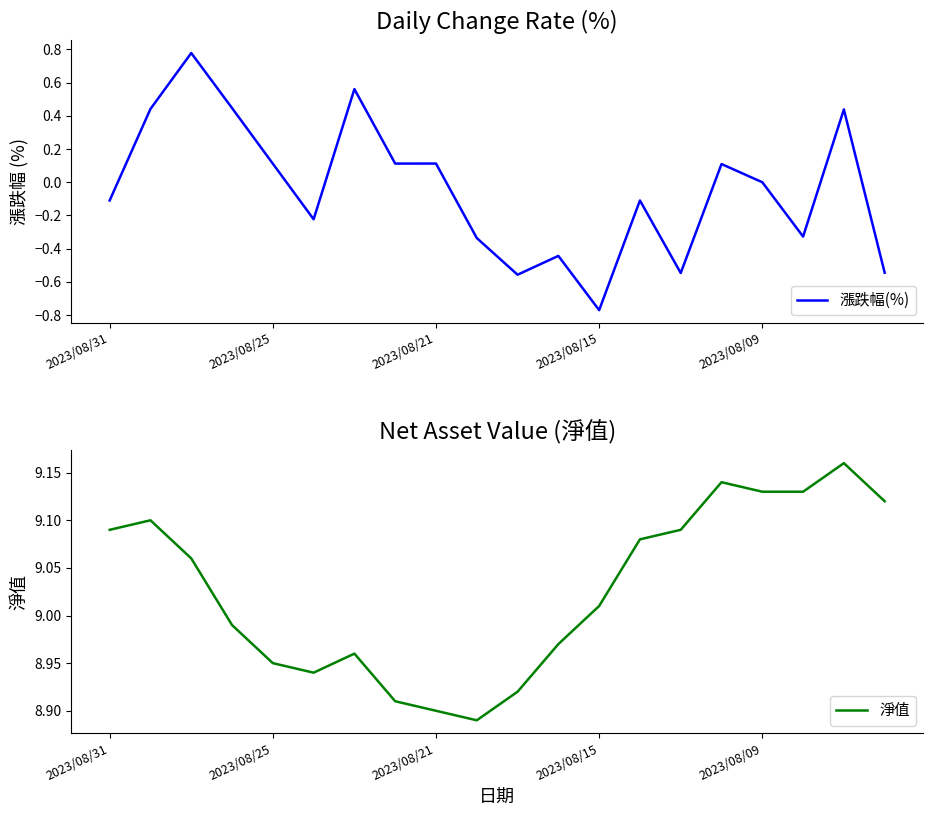

Does the chart have visible grid lines?

No